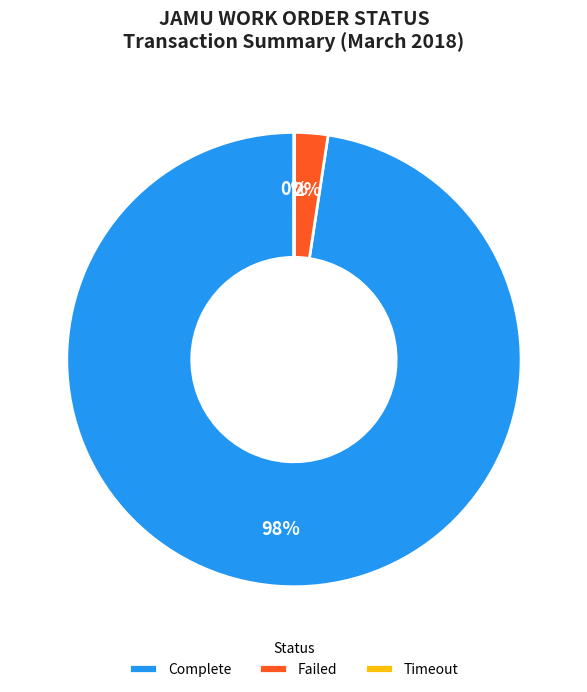

What is the largest slice in the pie chart?

Complete